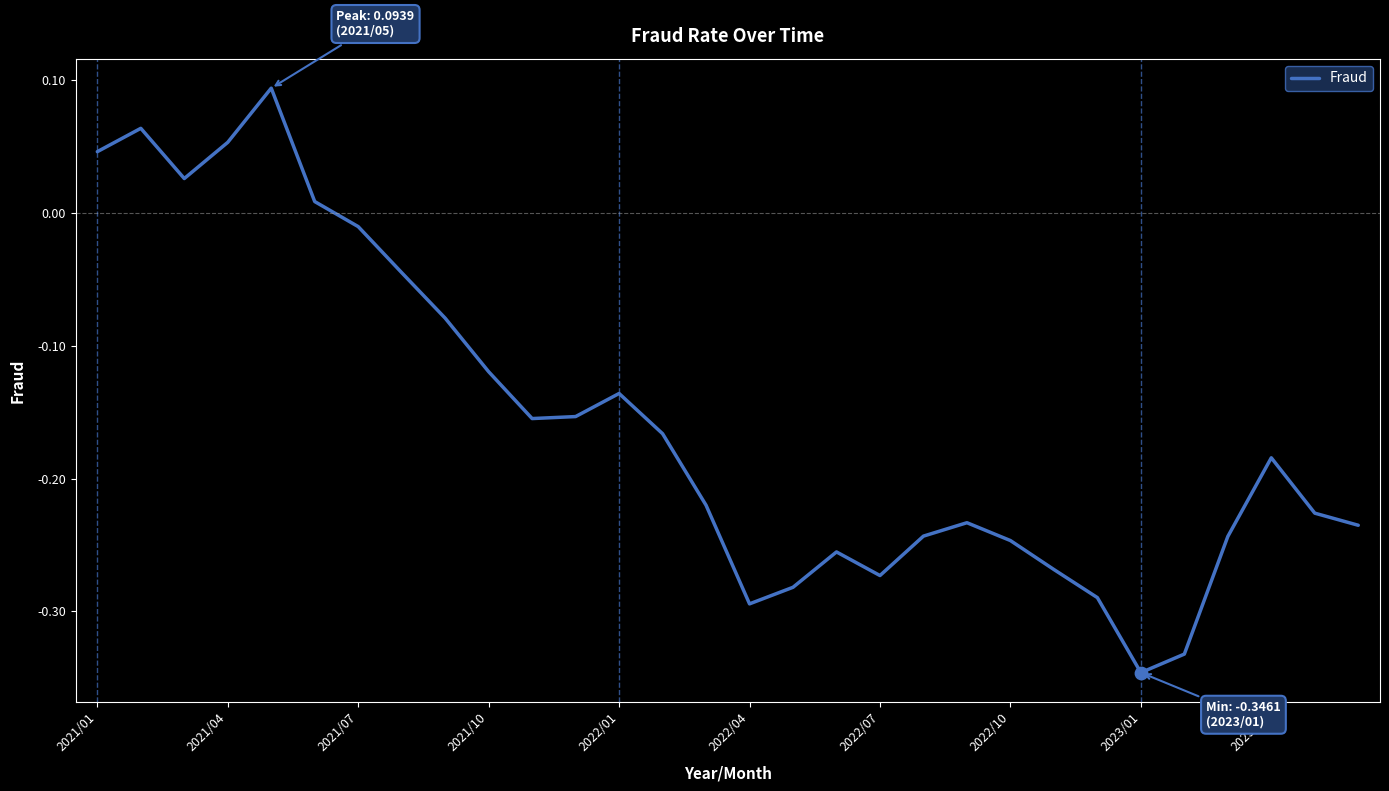

What is the difference between the maximum and minimum values?

0.4